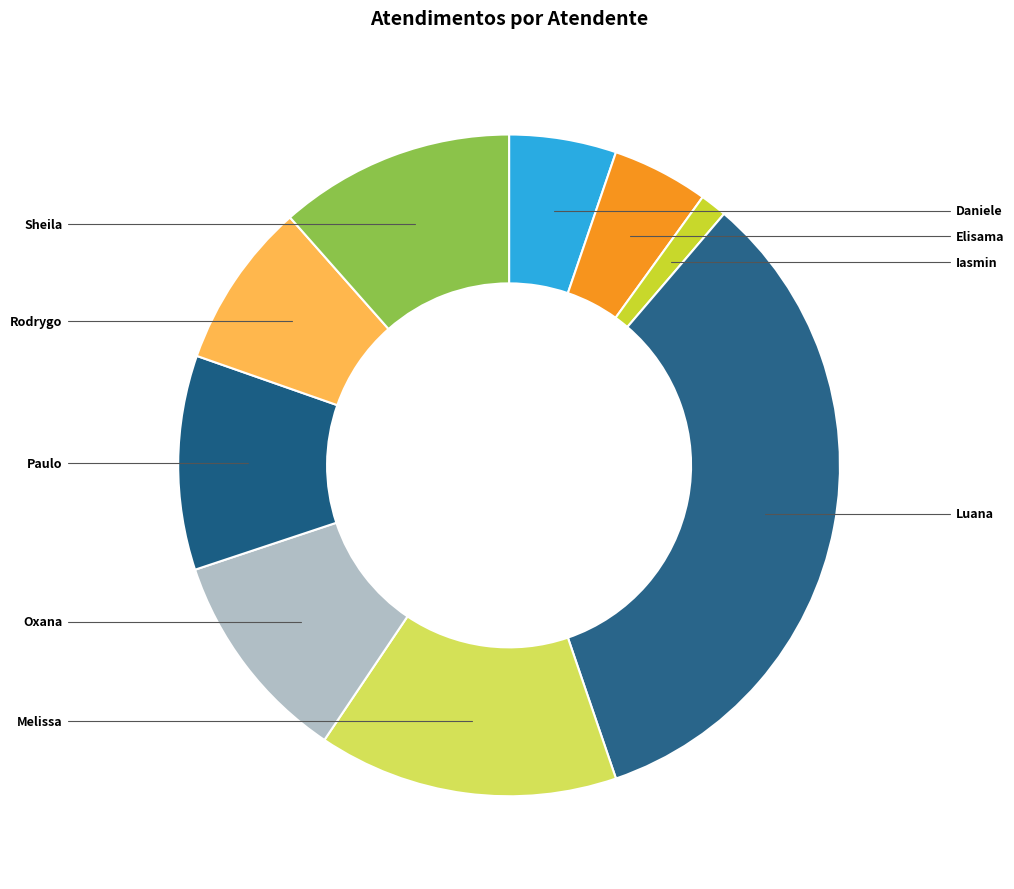

To the nearest percent, what is the average slice percentage?

11%